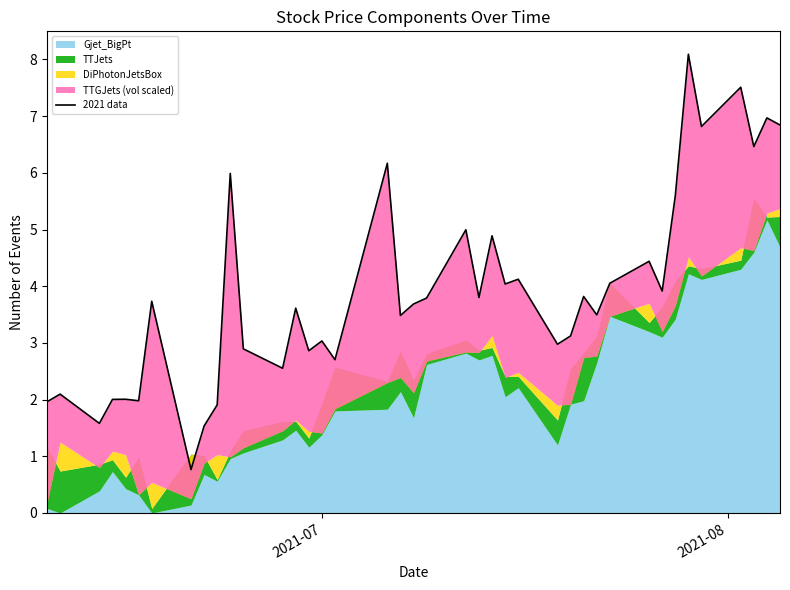

Does the chart display data point markers on the line(s)?

No